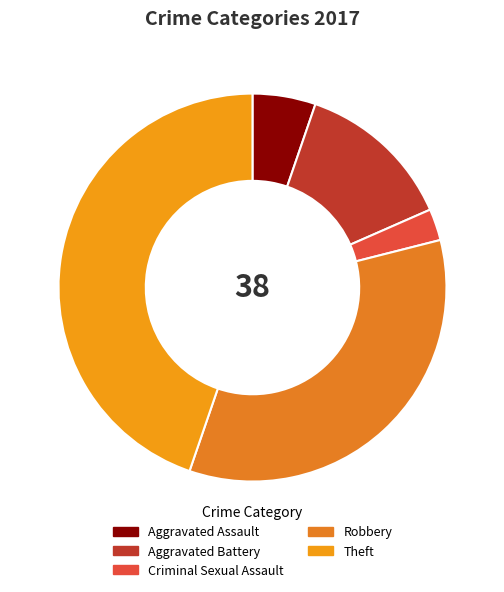

Count the number of slices in the pie.

5